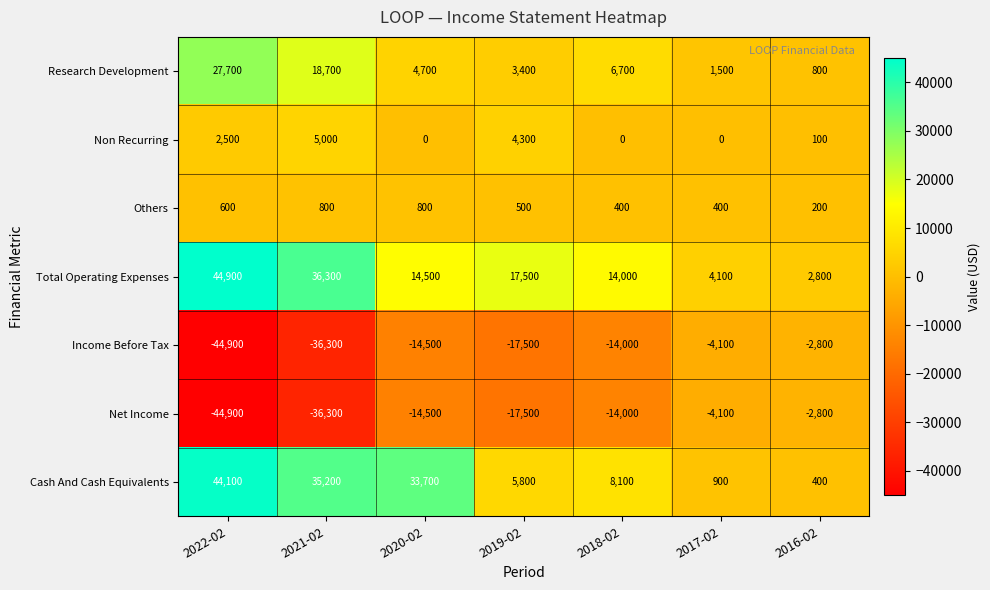

What value does the Cash And Cash Equivalents series have at 2016-02?

400